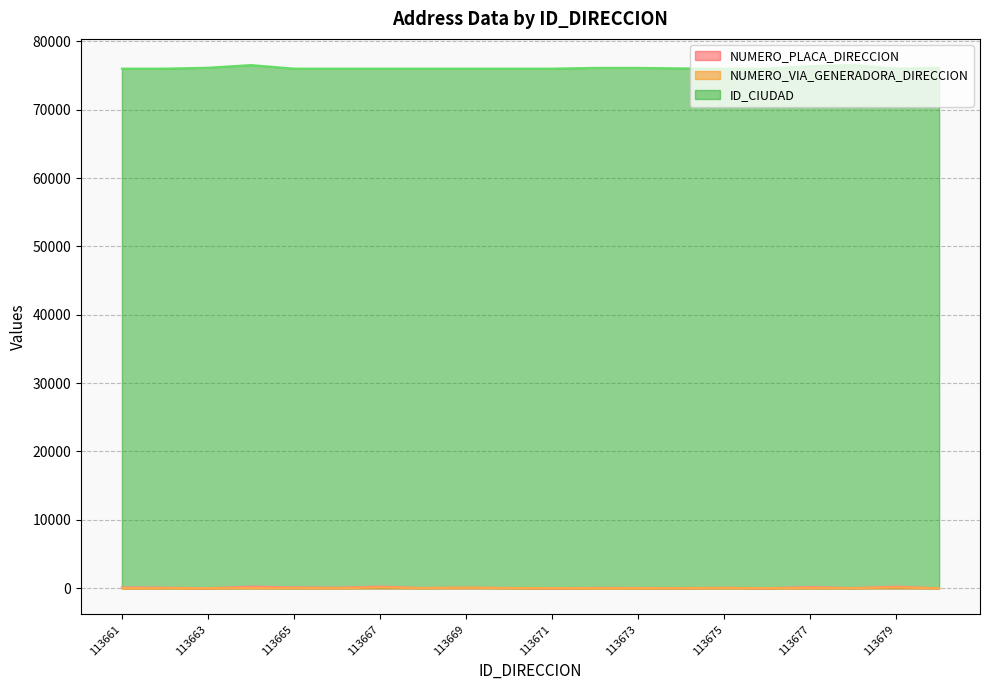

The value of NUMERO_PLACA_DIRECCION at 113665 is 130. True or false?

True